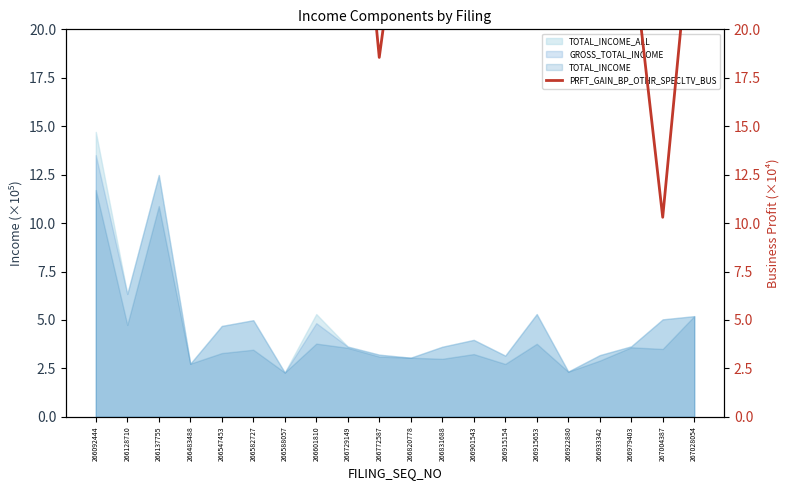

True or false: the data shows 18.6 at 266772587.

True